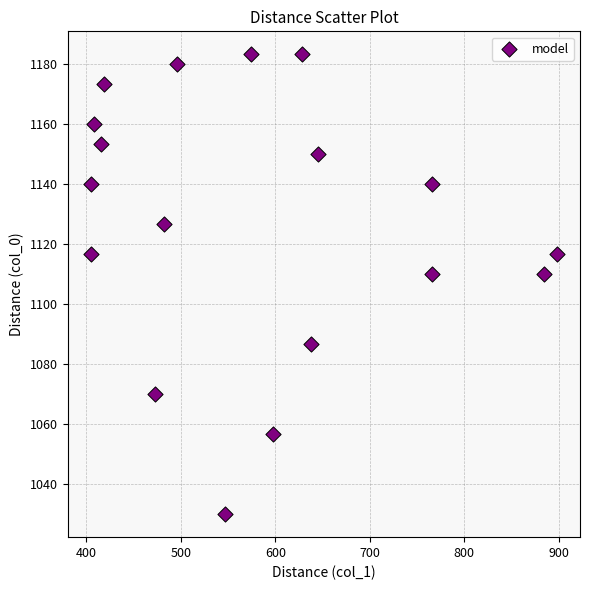

What is the range of X values (max minus min)?

492.8